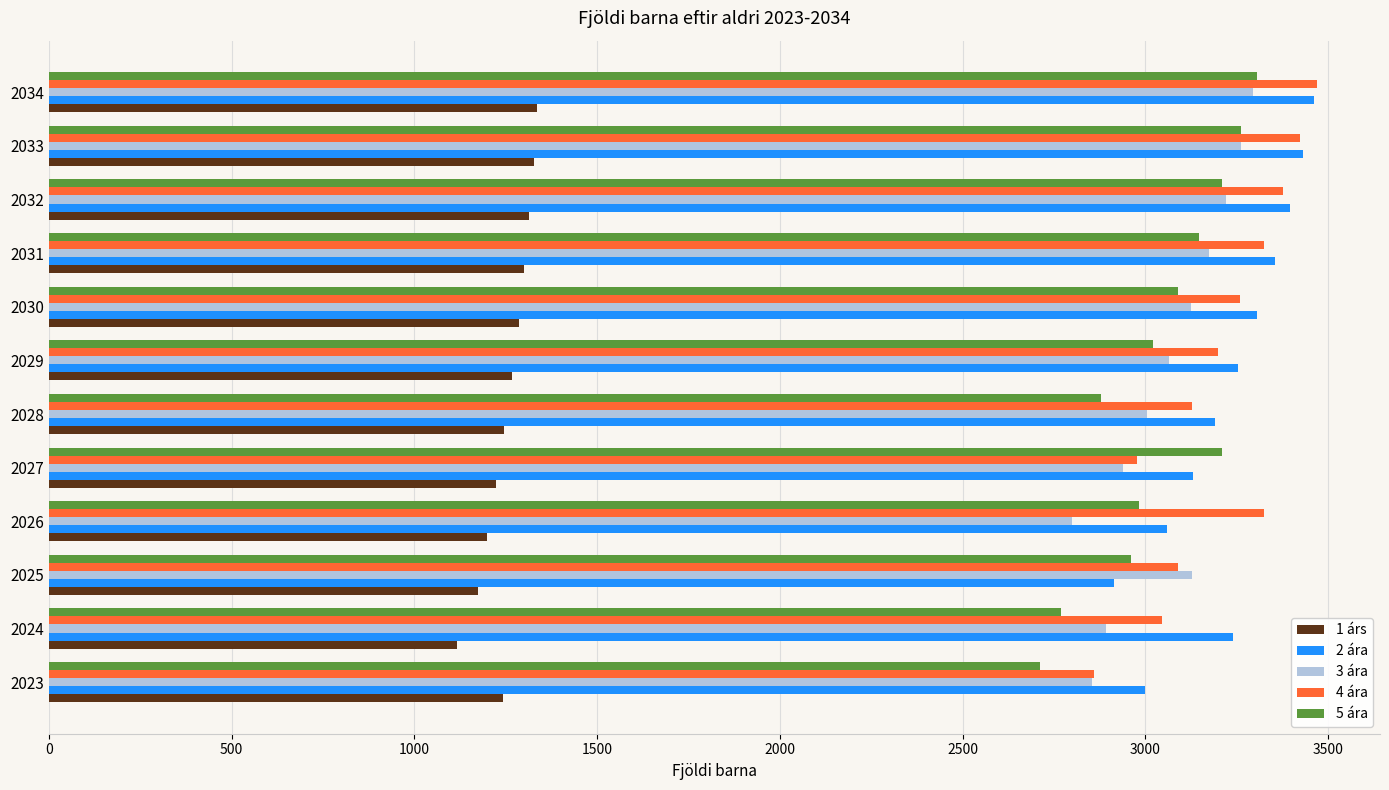

Which series changed the most between 2023 and 2029?

4 ára